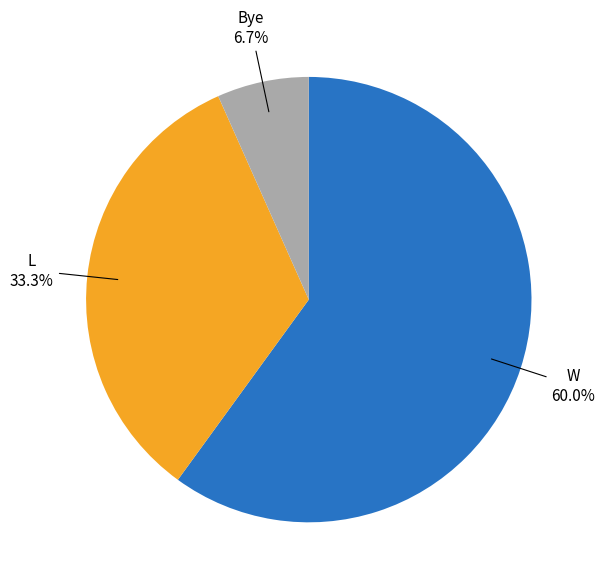

Is there any slice that represents more than half of the pie?

Yes